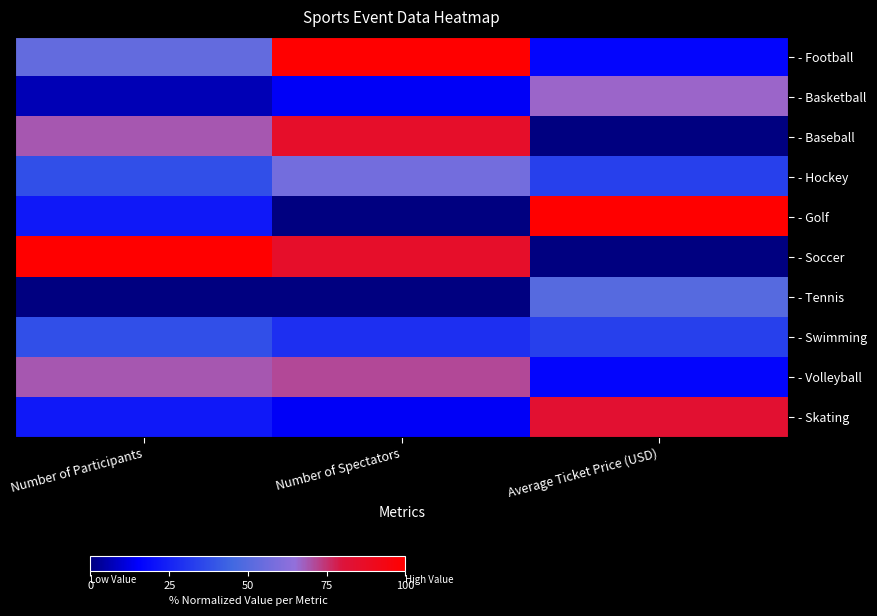

At which category does the chart reach its peak across all series?

Number of Spectators